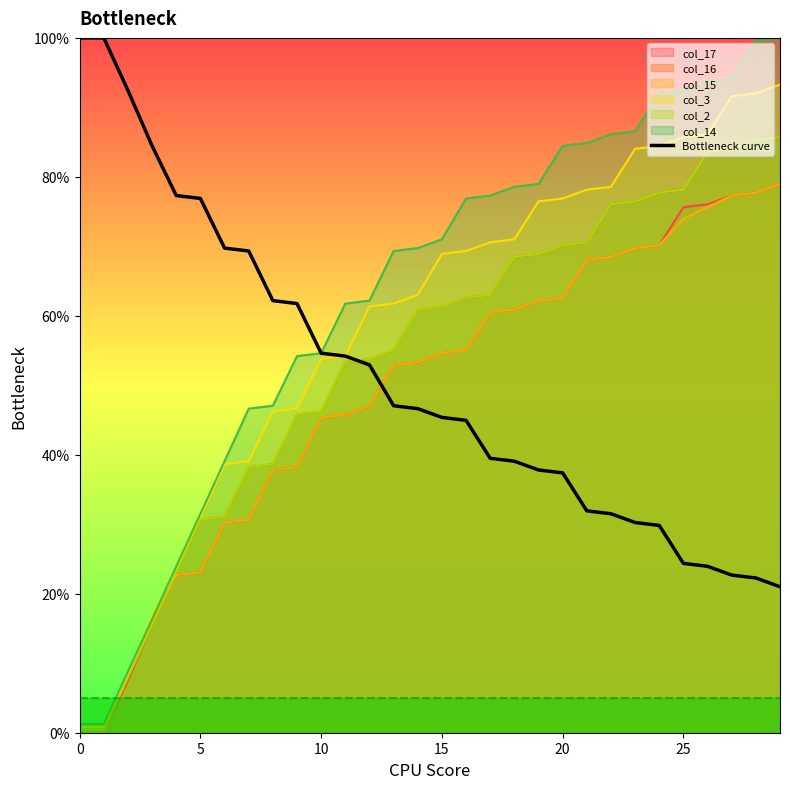

True or false: the data shows 92.3 at 11.

False